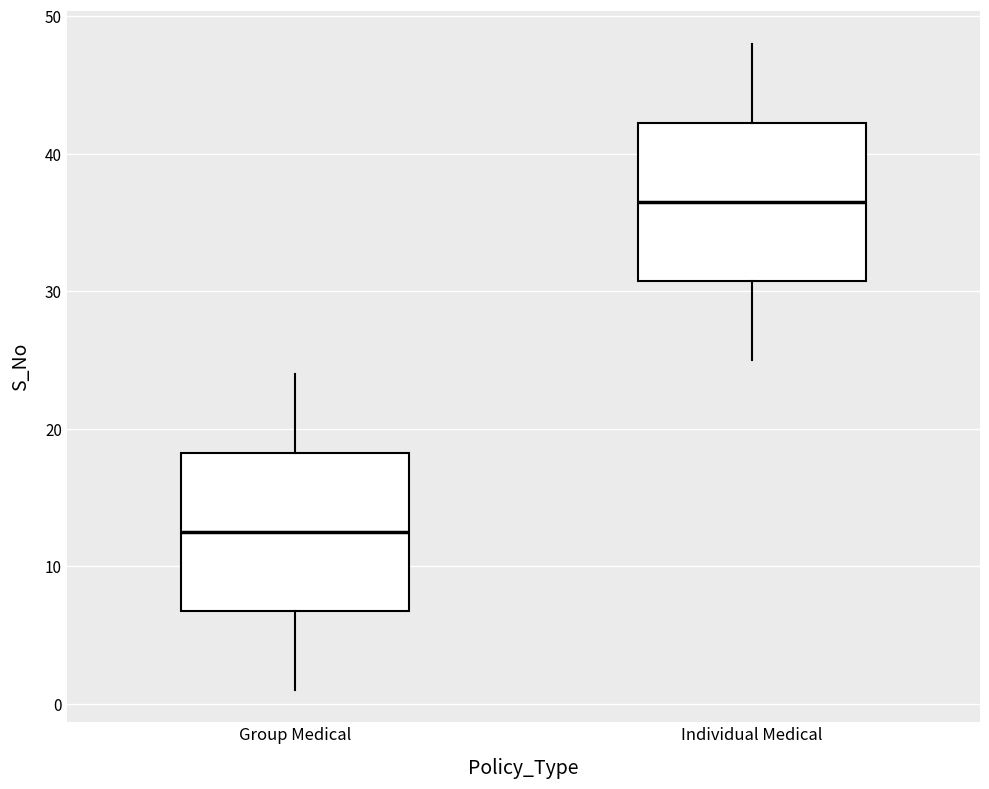

Where does the upper whisker of the box for Group Medical end on the y-axis? The values are not printed on the chart, so give them approximately, as read against the axis.

24